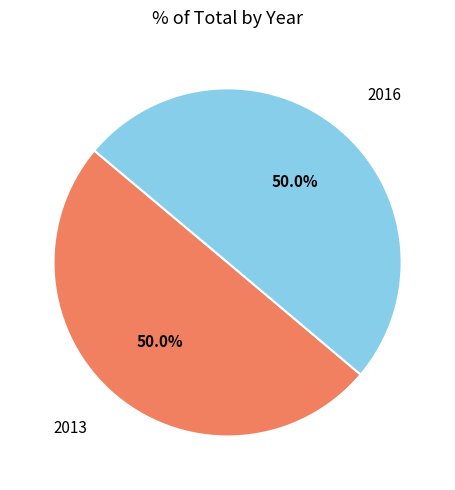

Count the number of slices in the pie.

2